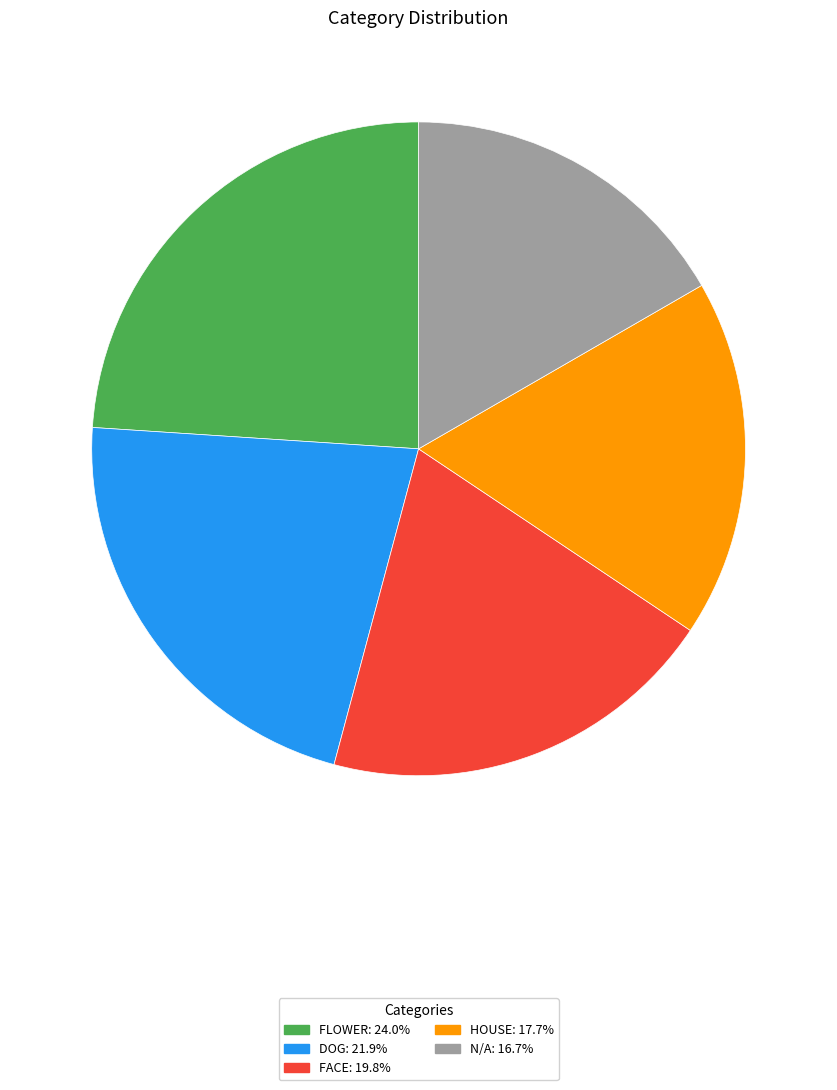

Does any single category account for the majority?

No